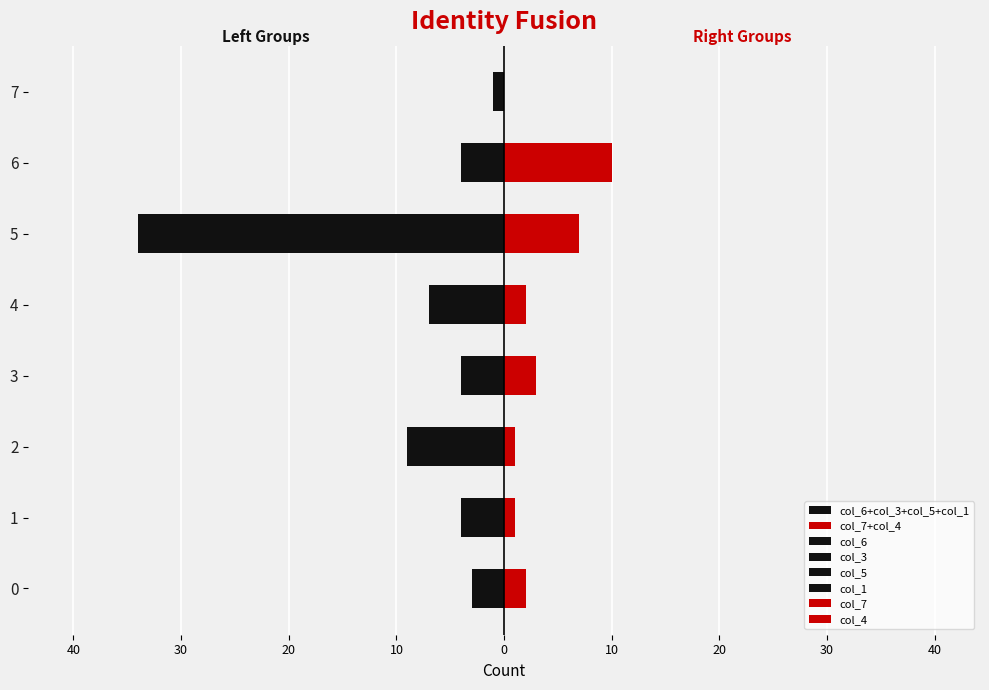

Which series has the largest total across all categories?

col_6